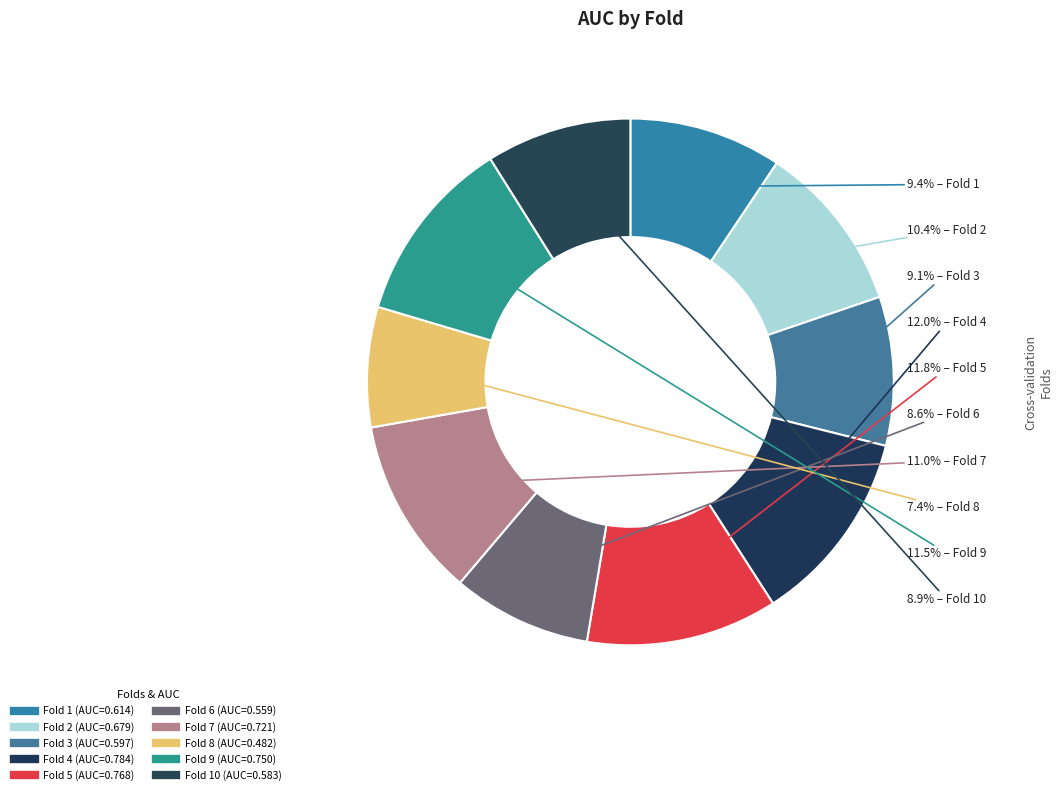

Which category has the smallest portion of the pie?

Fold 8